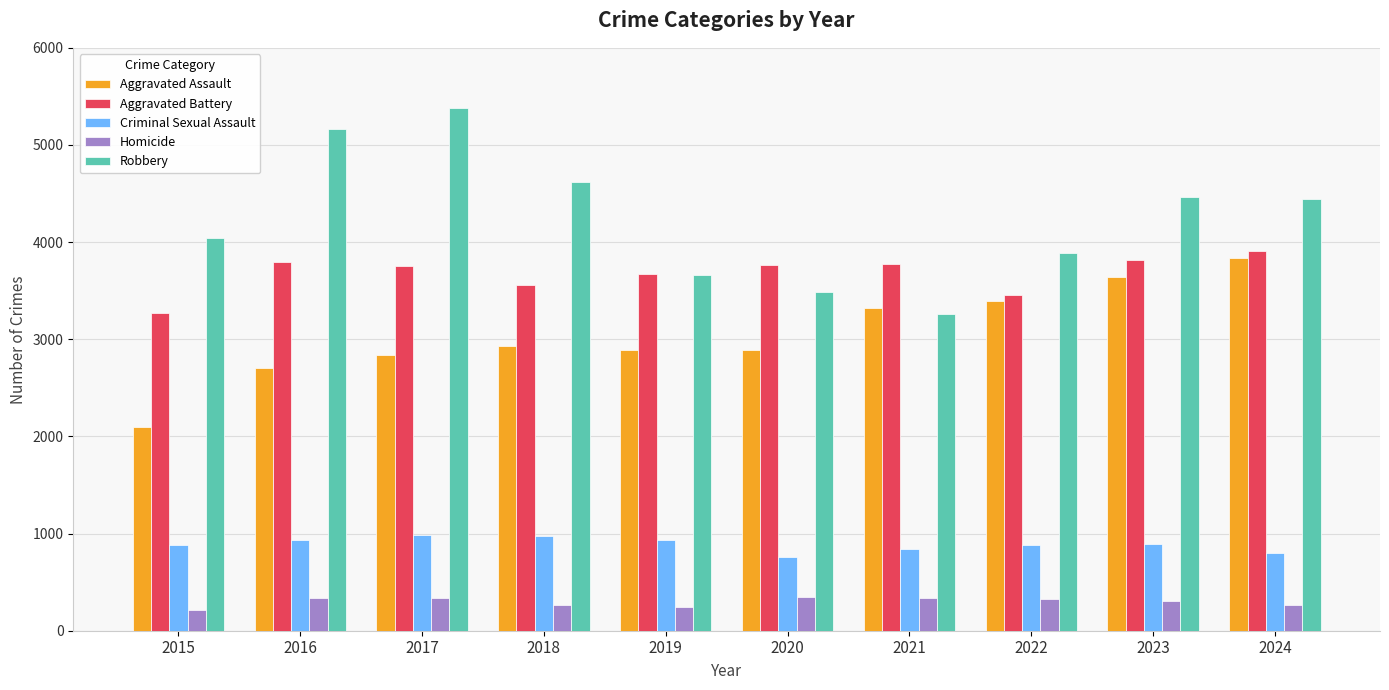

Which series has the largest total across all categories?

Robbery